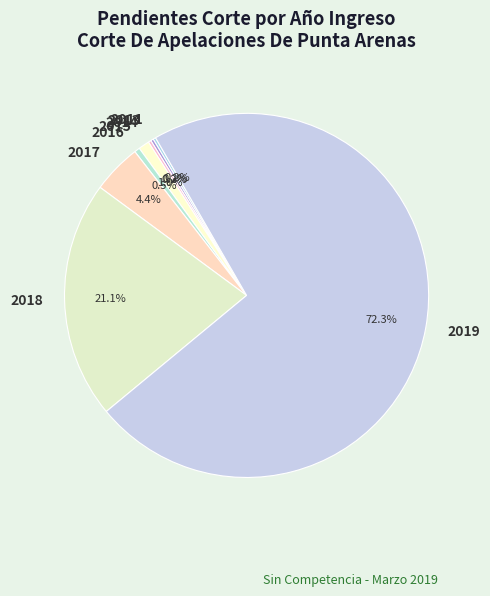

Is there any slice that represents more than half of the pie?

Yes